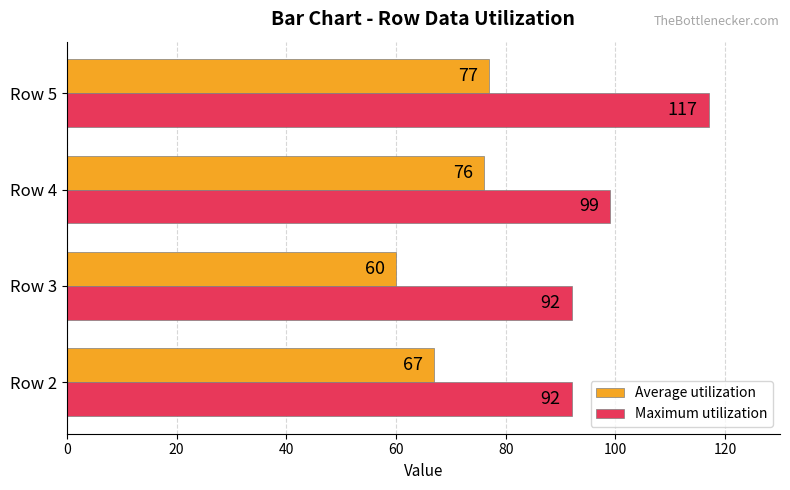

What is the sum of all Average utilization values?

280